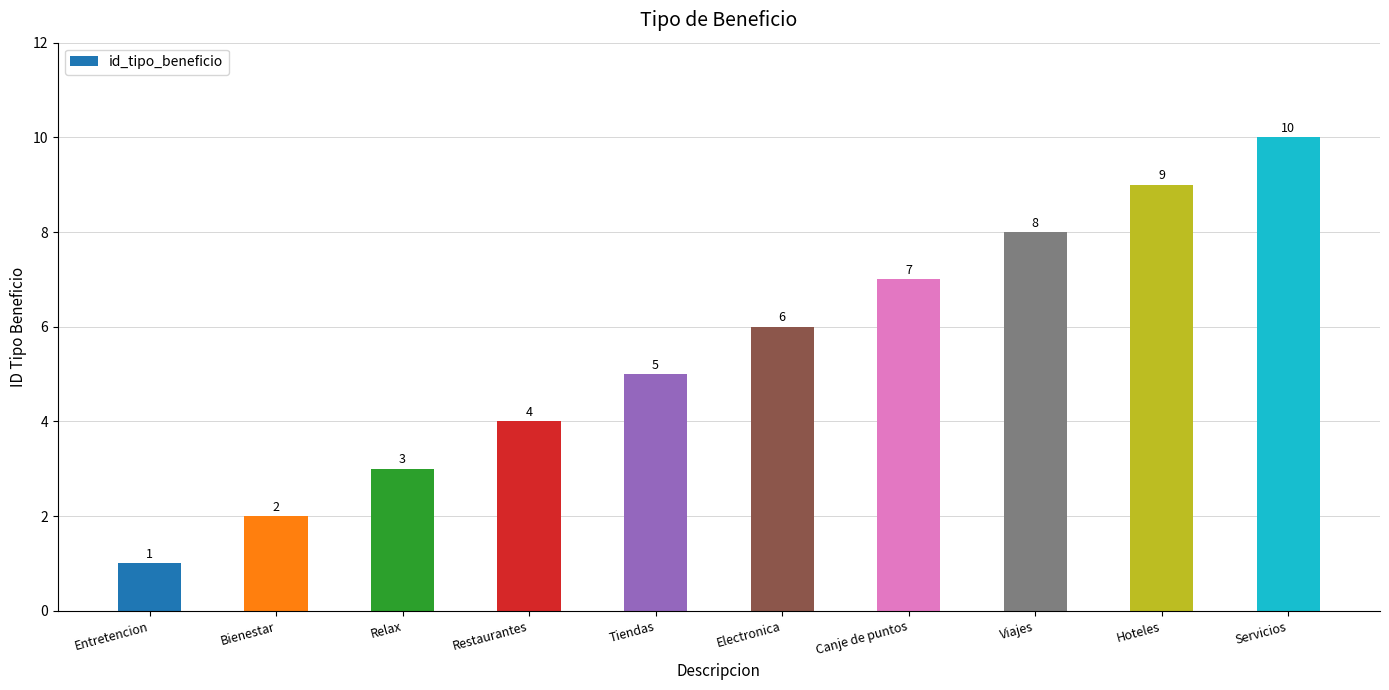

The chart shows a value of 10 at Servicios. True or false?

True